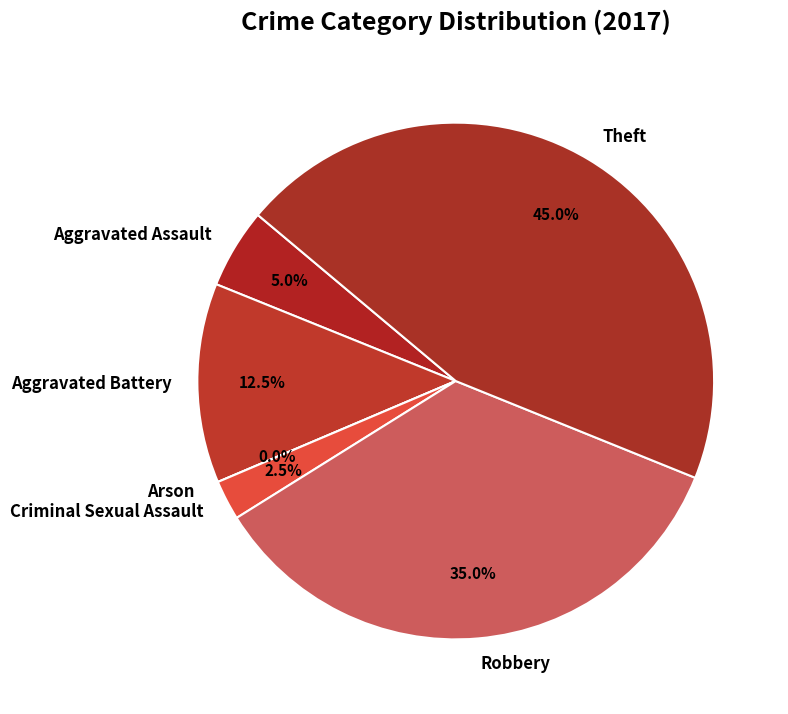

Rank the categories by value from highest to lowest.

Theft, Robbery, Aggravated Battery, Aggravated Assault, Criminal Sexual Assault, Arson